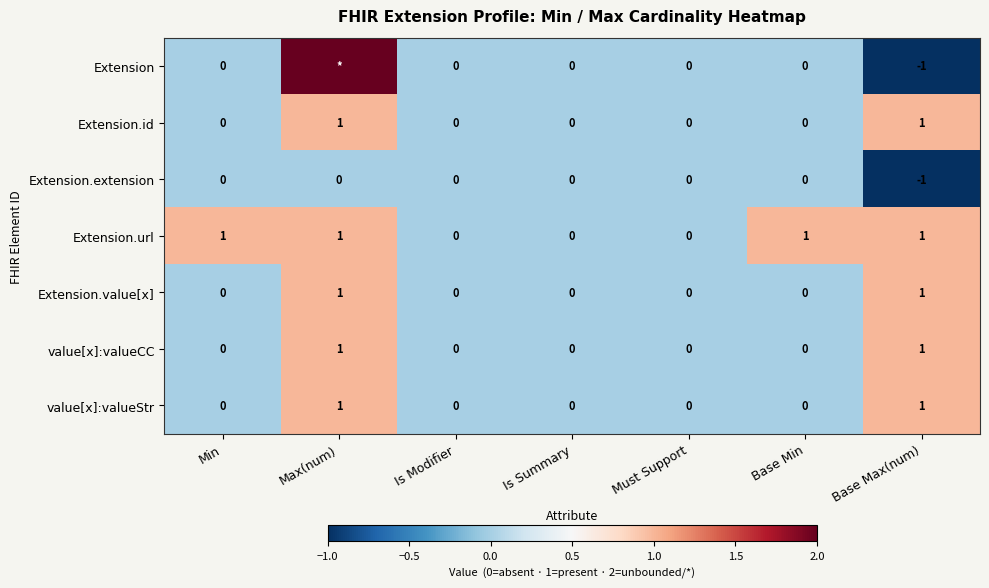

The Extension.url series shows 0 at Must Support. True or false?

True